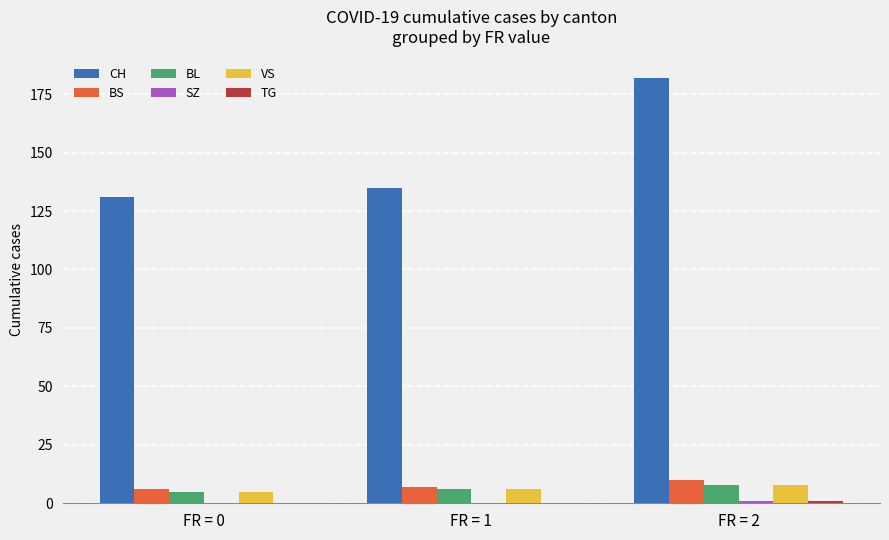

What is the approximate value of BS at FR = 1?

7